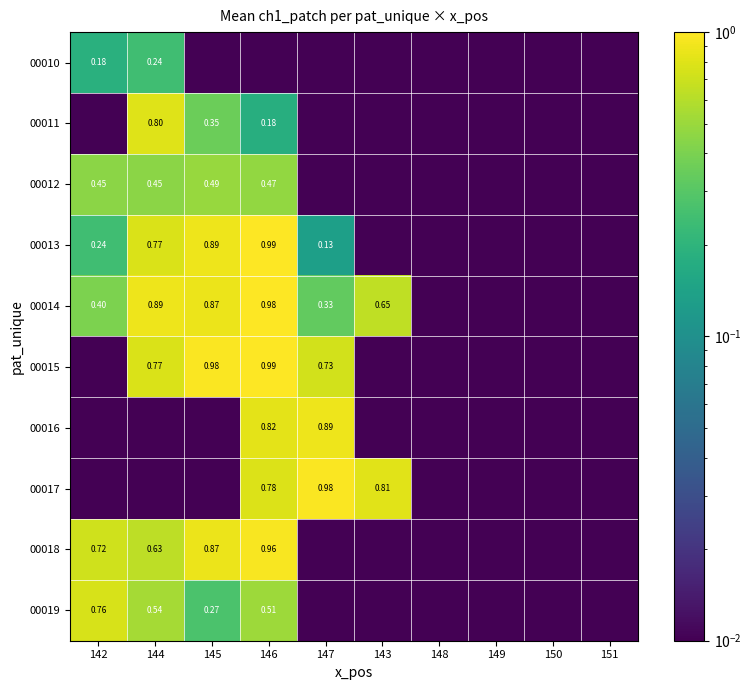

Which series changed the most between 144 and 151?

00014